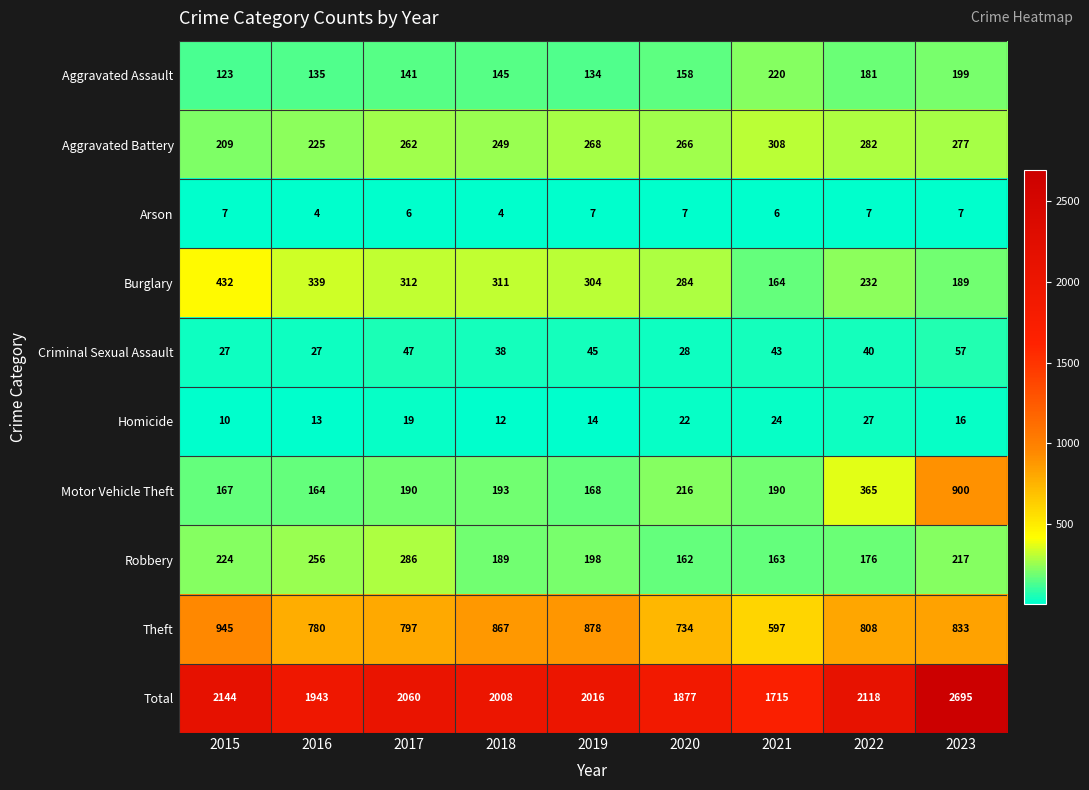

Which series changed the most between 2016 and 2021?

Total